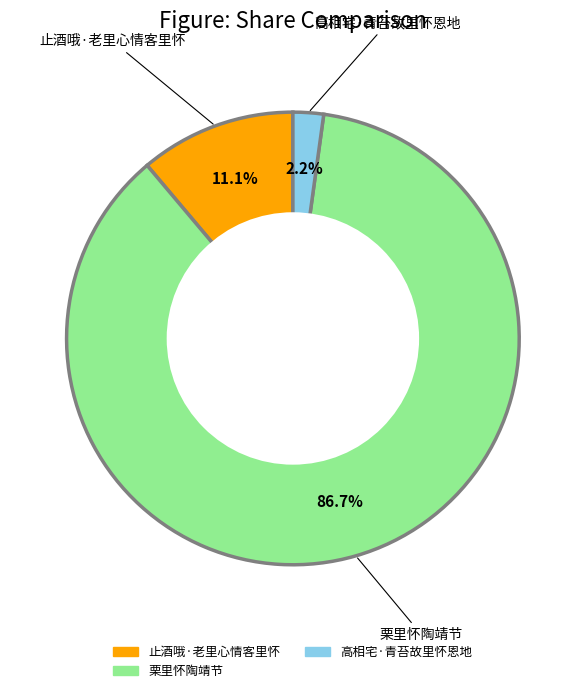

Is there any slice that represents more than half of the pie?

Yes